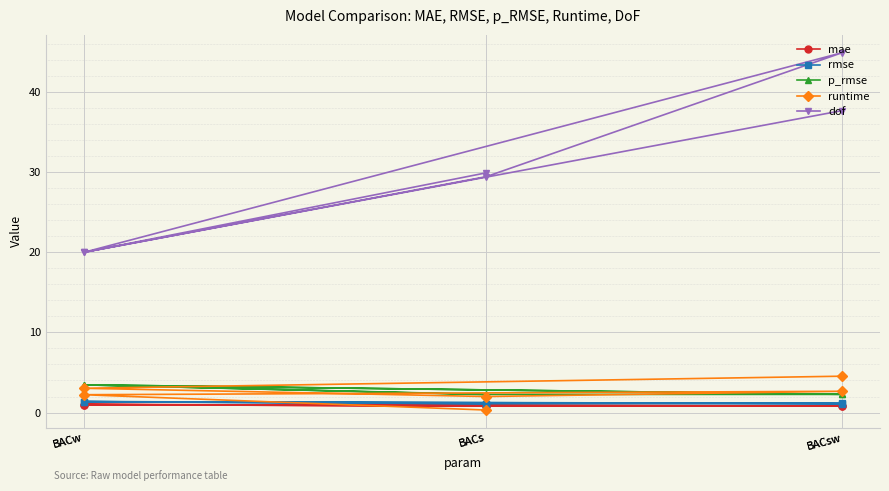

True or false: rmse and mae intersect in this chart.

False